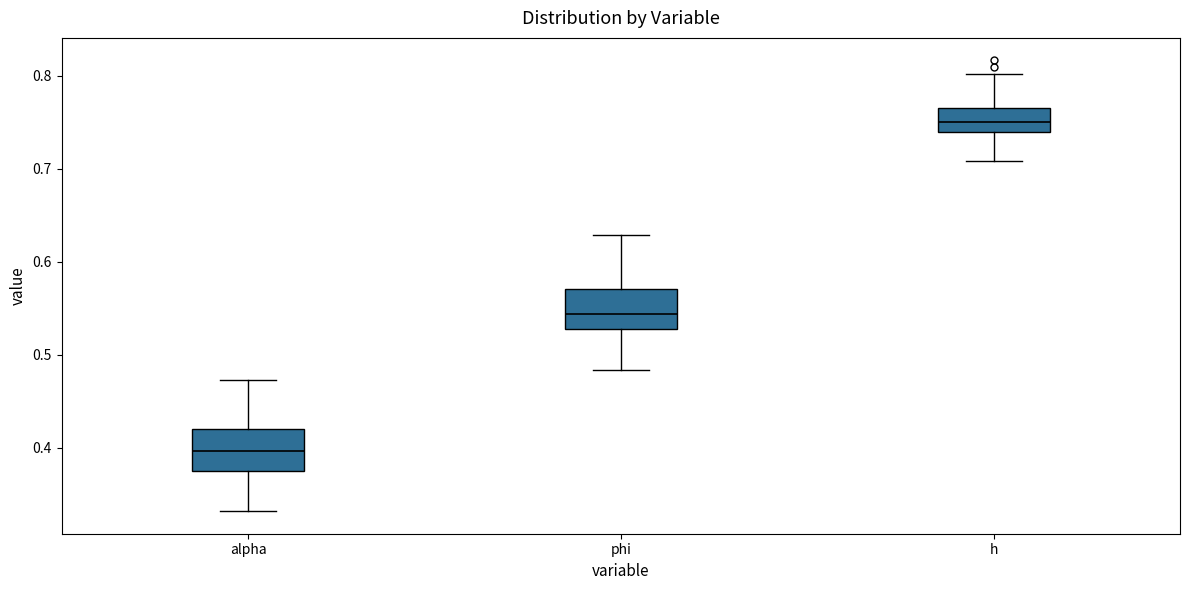

Which box has the highest median line?

h